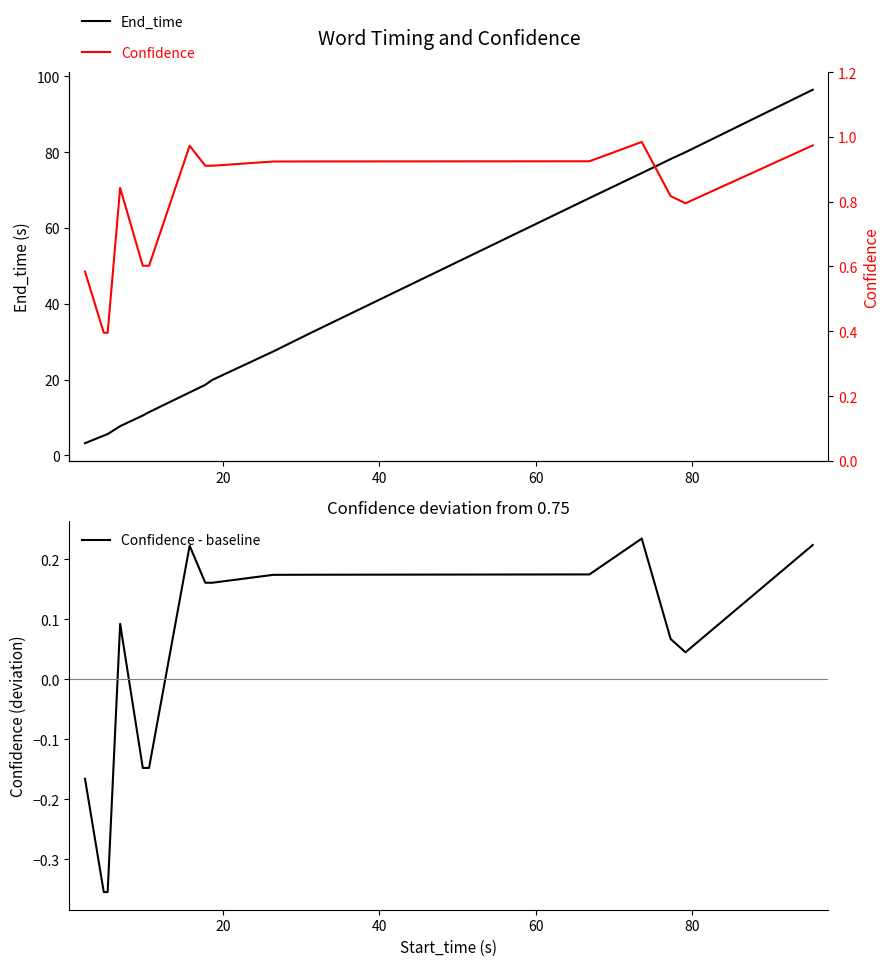

What is the maximum value for End_time?

96.5